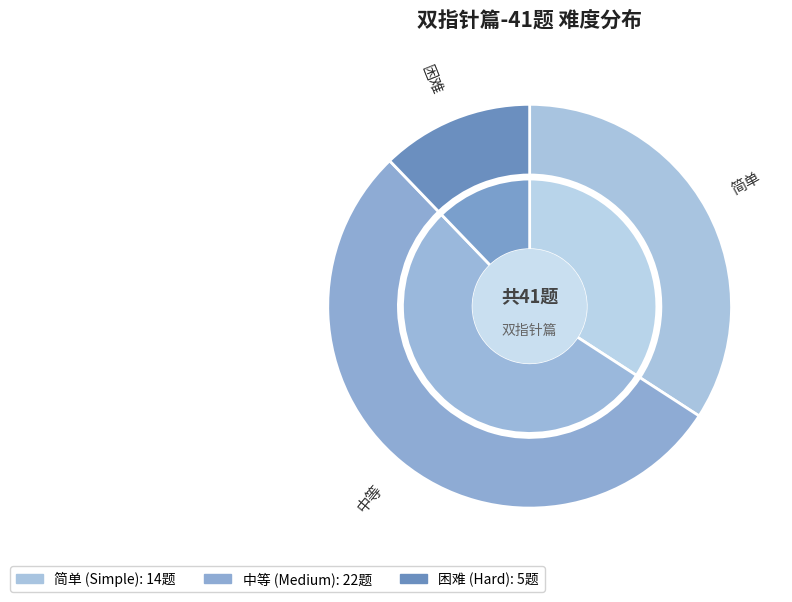

How many slices are in this pie chart?

3